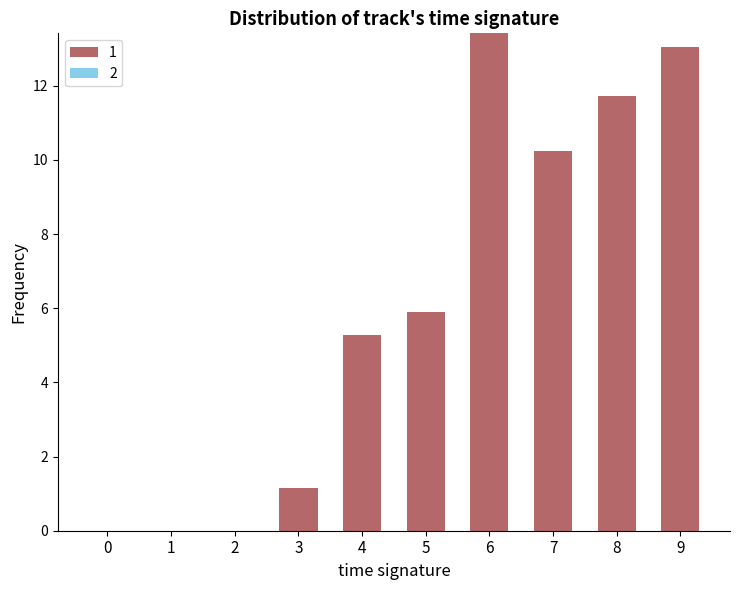

Which has a higher value, 0 or 4?

4